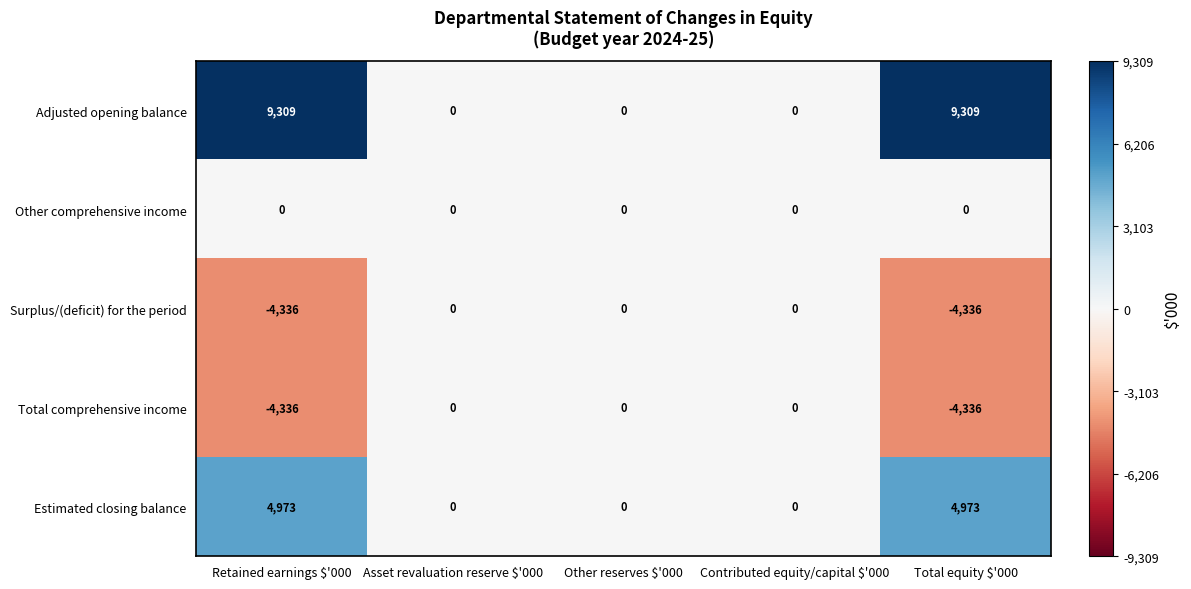

What is the average value of the Estimated closing balance series?

1989